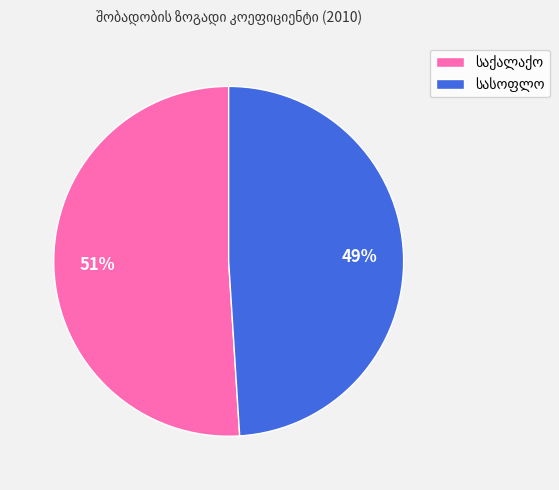

To the nearest percent, what is the difference between the largest and smallest slice percentages?

2%